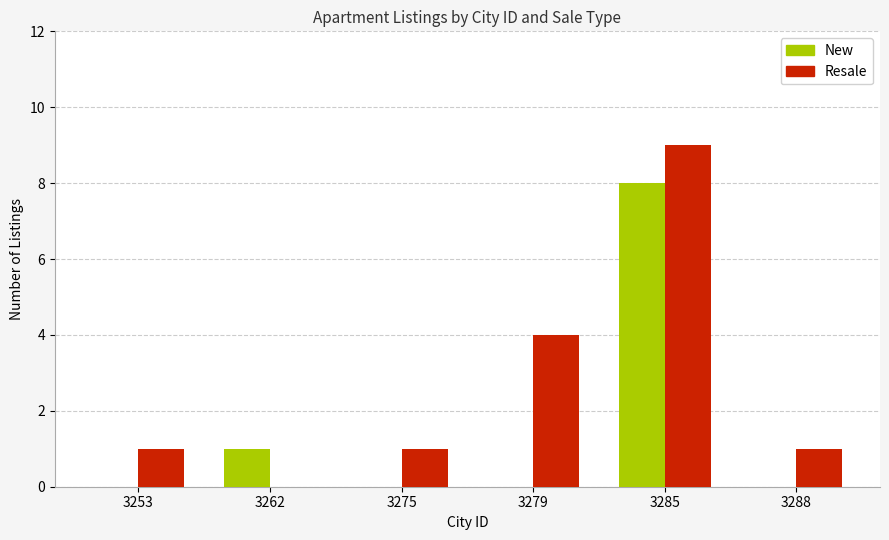

Which series has the largest total across all categories?

Resale